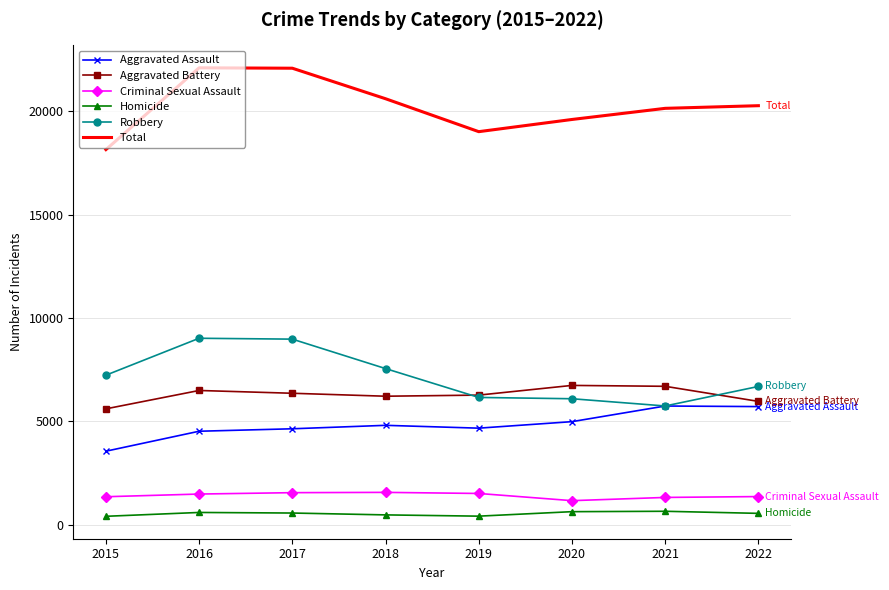

Is it true that Aggravated Battery equals 8240 at 2018?

False